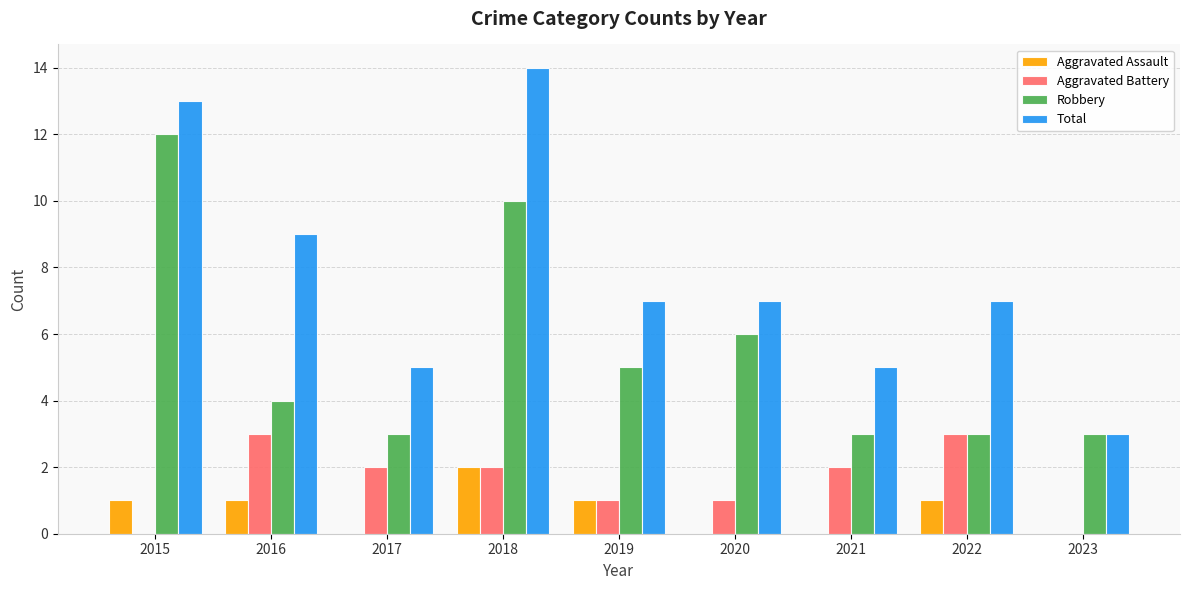

Which series has the largest total across all categories?

Total